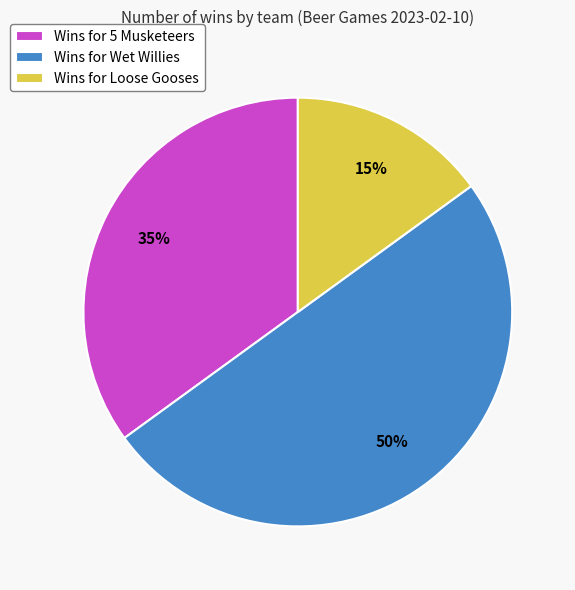

How many segments does this pie chart have?

3